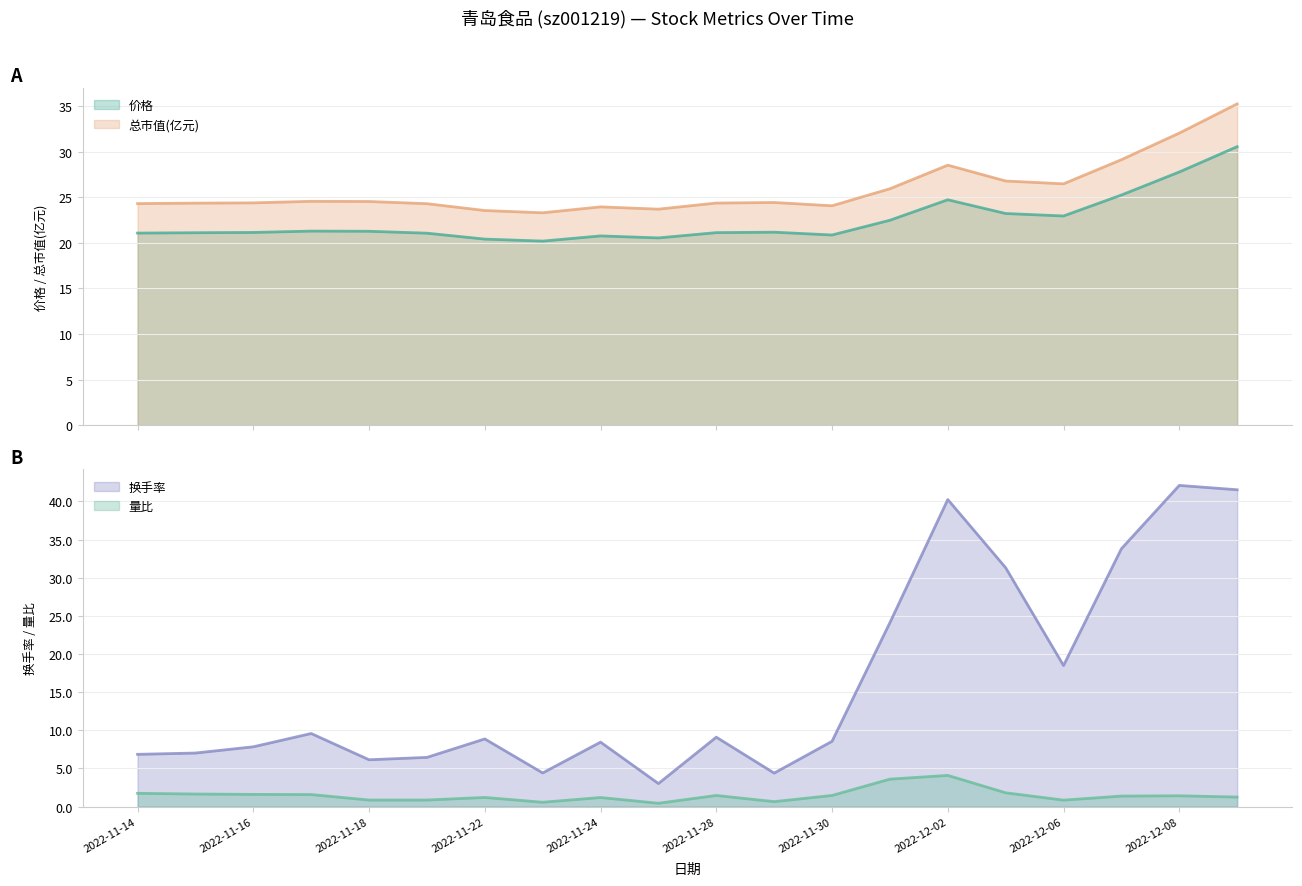

What is the label of the 4th point from the left?

2022-11-17